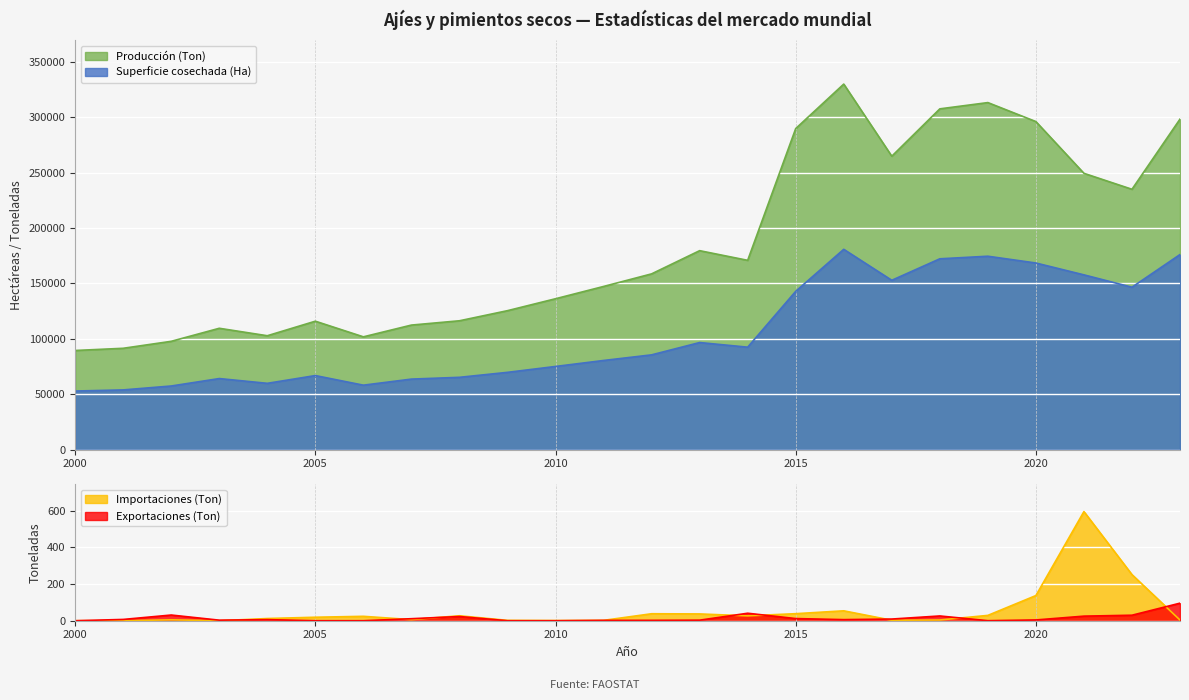

At which label does Exportaciones (Ton) first exceed 6?

2001